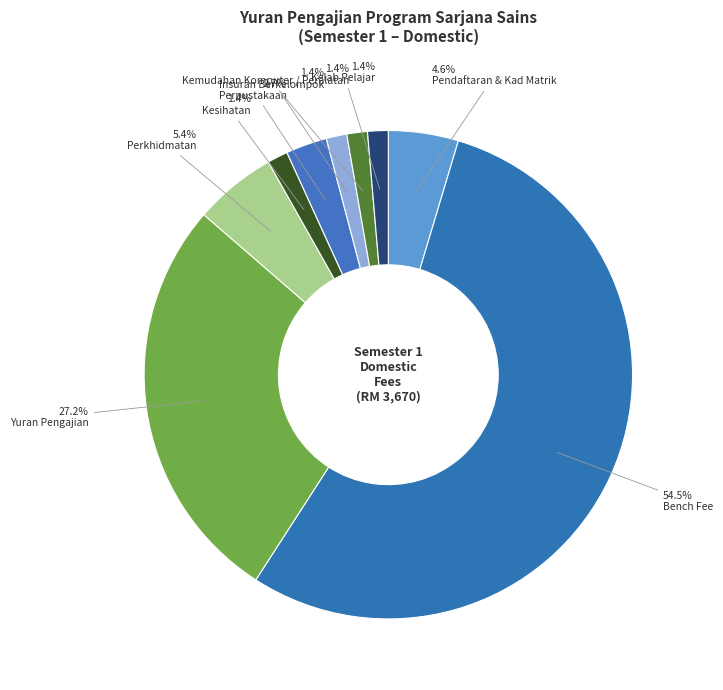

How many slices are in this pie chart?

9